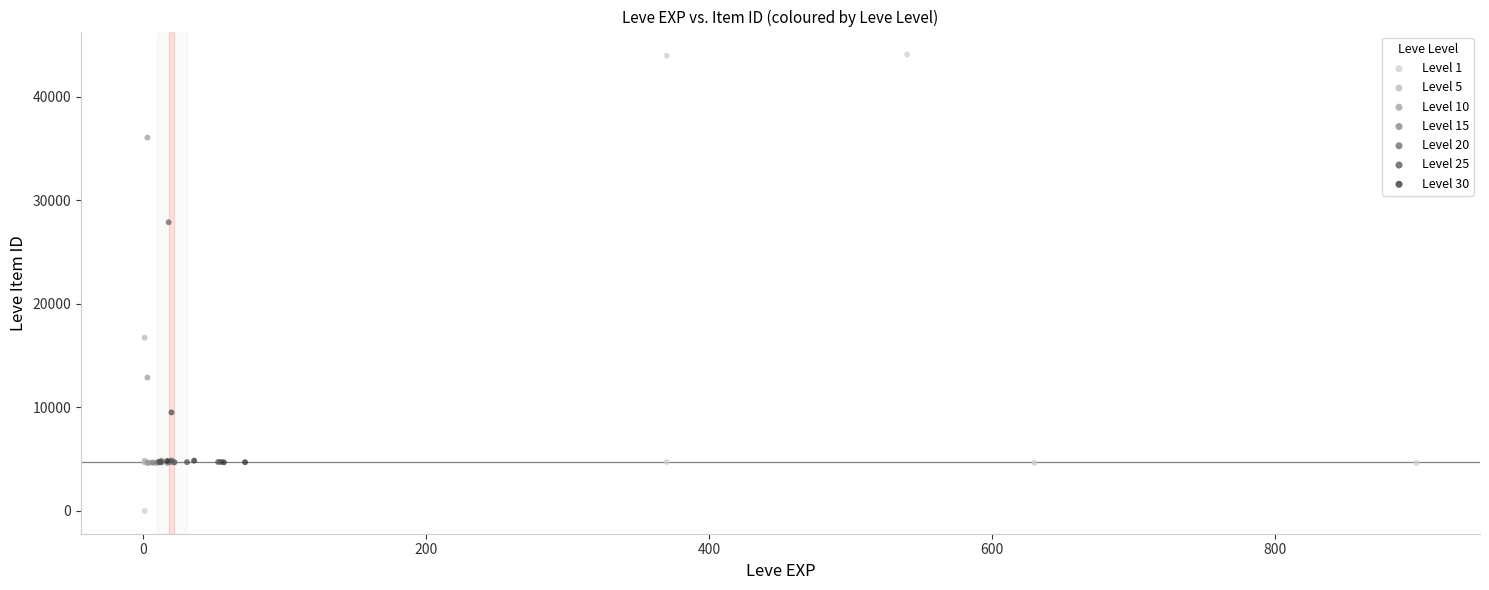

Which series contains the lowest Y value?

Level 1